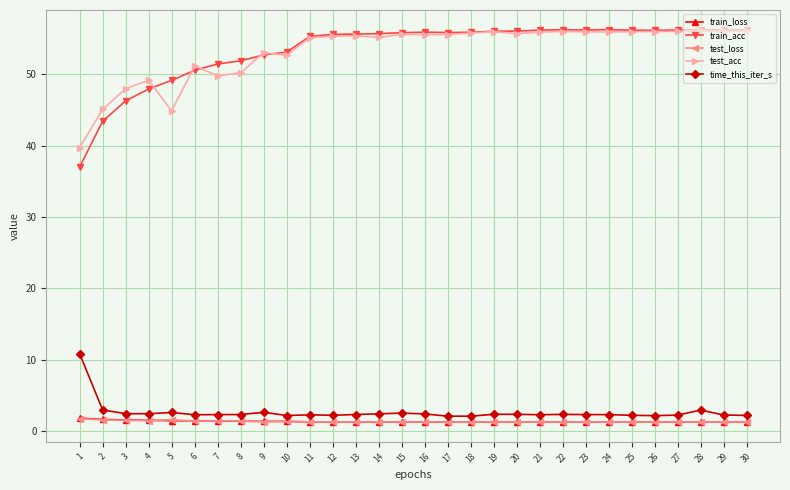

What is the difference between the maximum and minimum values in the test_acc series?

16.3